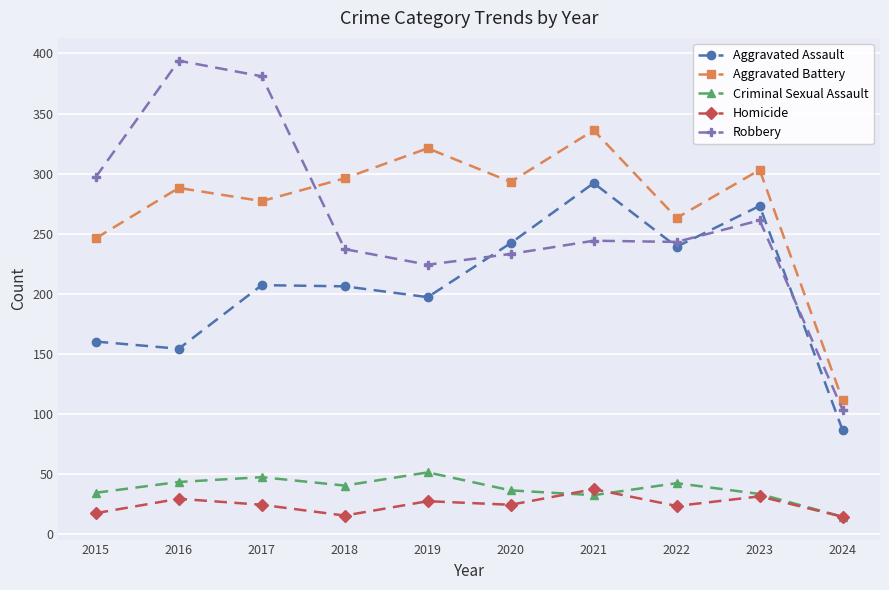

Which label corresponds to the largest value in the chart?

2016